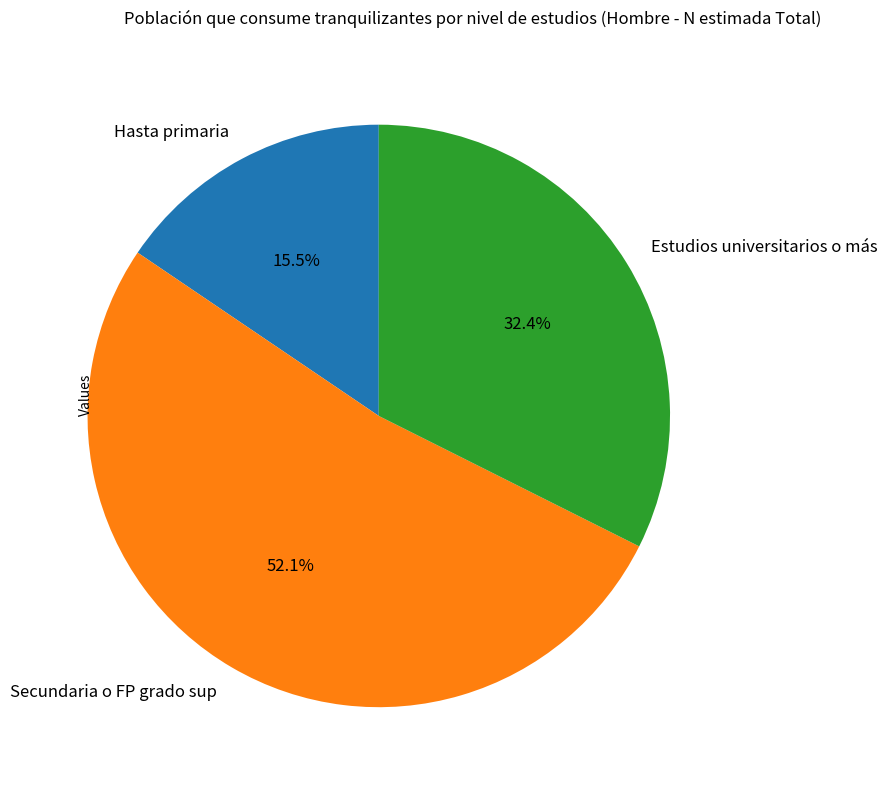

To the nearest percent, what percentage of the pie is Estudios universitarios o más?

32%